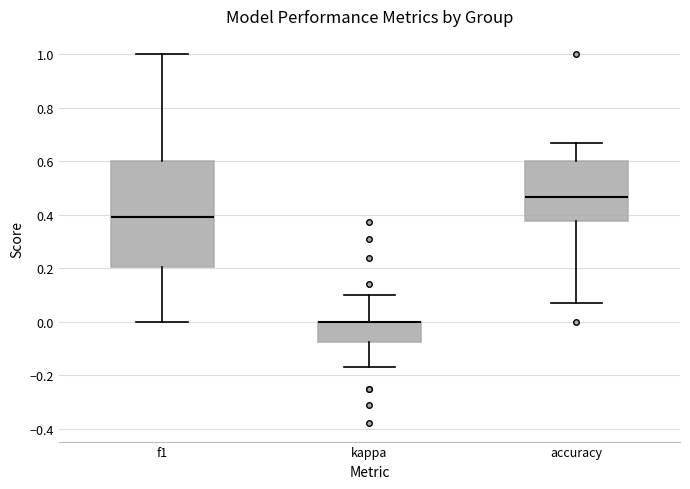

Reading left to right, read every box against the y-axis: the position of its median line, the range the box covers, and the ends of its whiskers. The values are not printed on the chart, so give them approximately, as read against the axis.

f1: median 0.40, box 0.20 to 0.60, whiskers 0.00 to 1.00
kappa: median 0.00 (drawn on the box's upper edge), box -0.08 to 0.00, whiskers -0.18 to 0.10
accuracy: median 0.46, box 0.38 to 0.60, whiskers 0.08 to 0.66